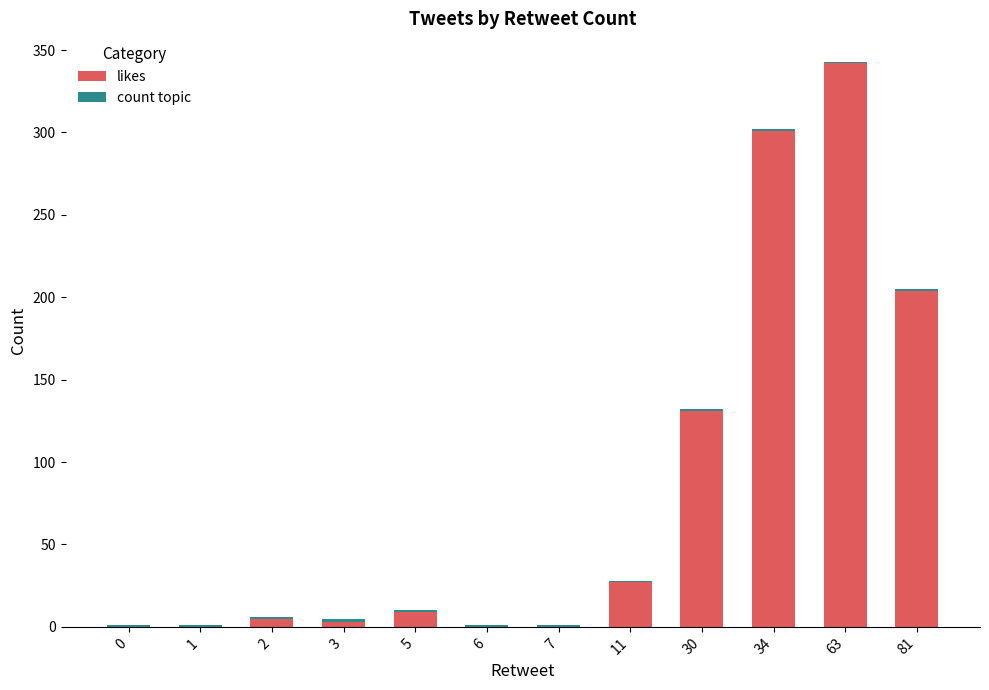

Is it true that likes equals 185 at 0?

False